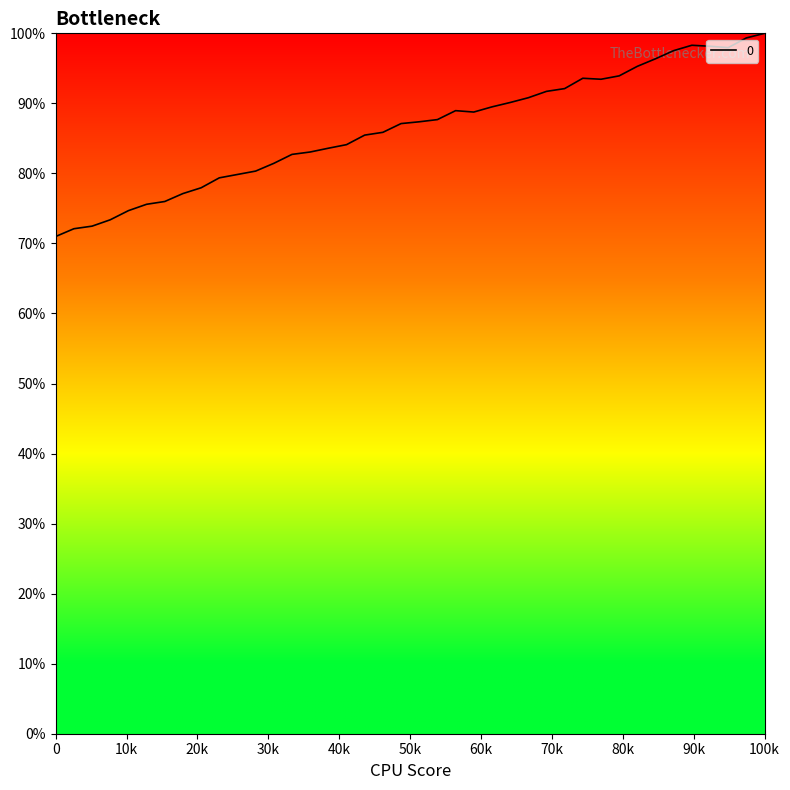

What is the minimum value shown in the chart?

71.0